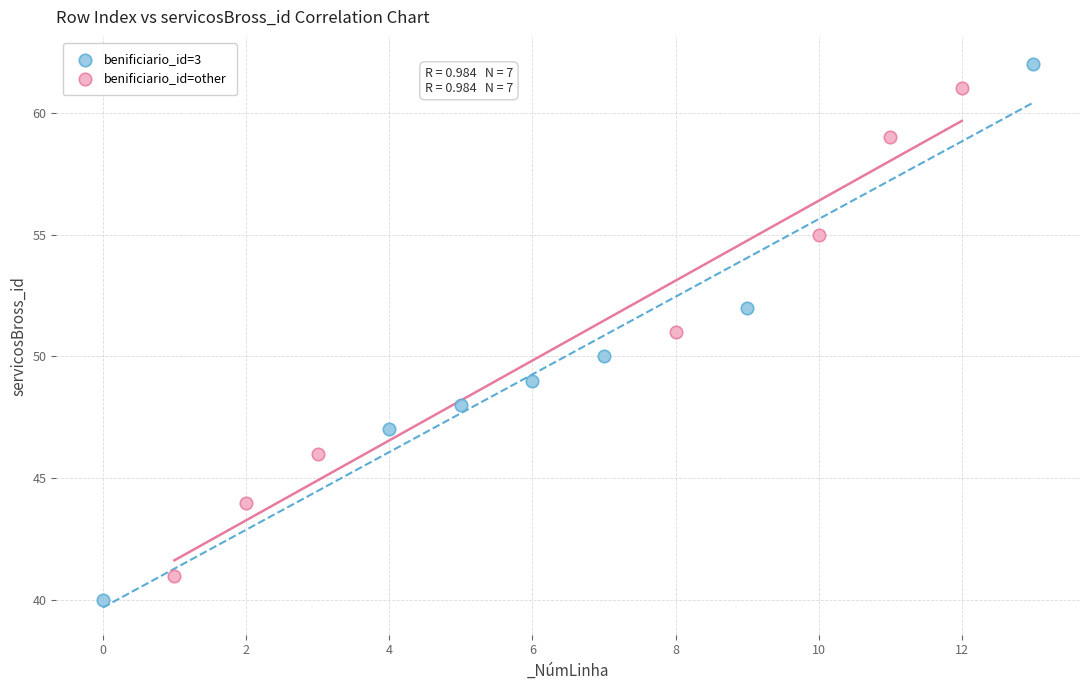

Which series reaches the minimum Y coordinate?

benificiario_id=3